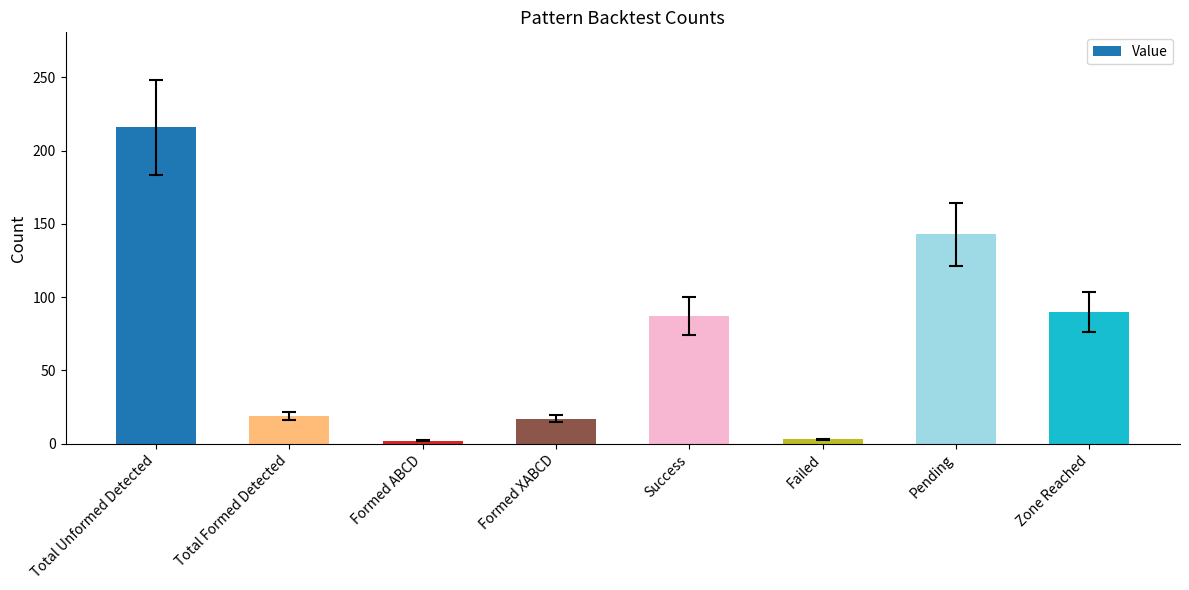

Where is the data nearest to the value 109?

Zone Reached